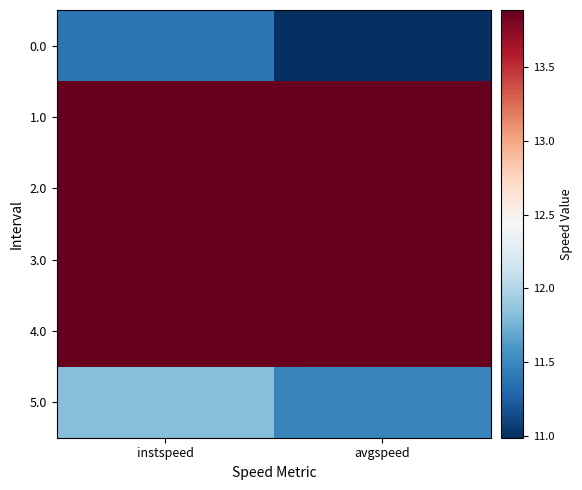

At avgspeed, list the series in order from smallest to largest.

0.0, 5.0, 1.0, 2.0, 3.0, 4.0